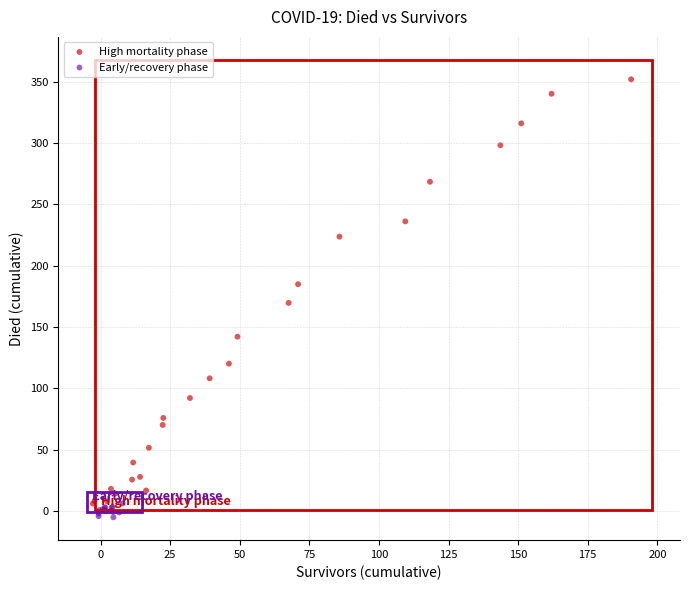

What are all the series names shown in the legend?

High mortality phase, Early/recovery phase